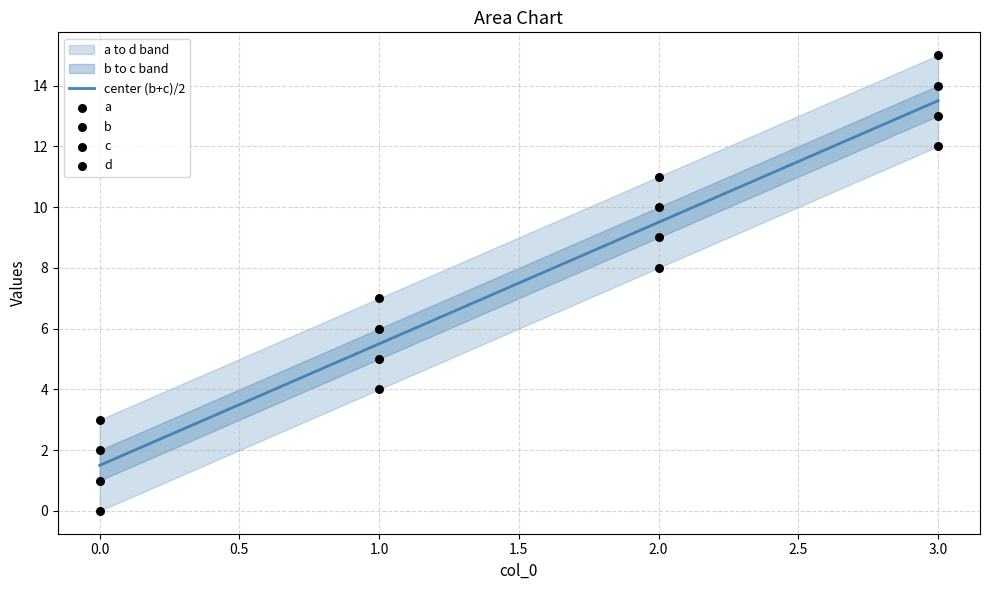

Which series reaches the minimum Y coordinate?

a